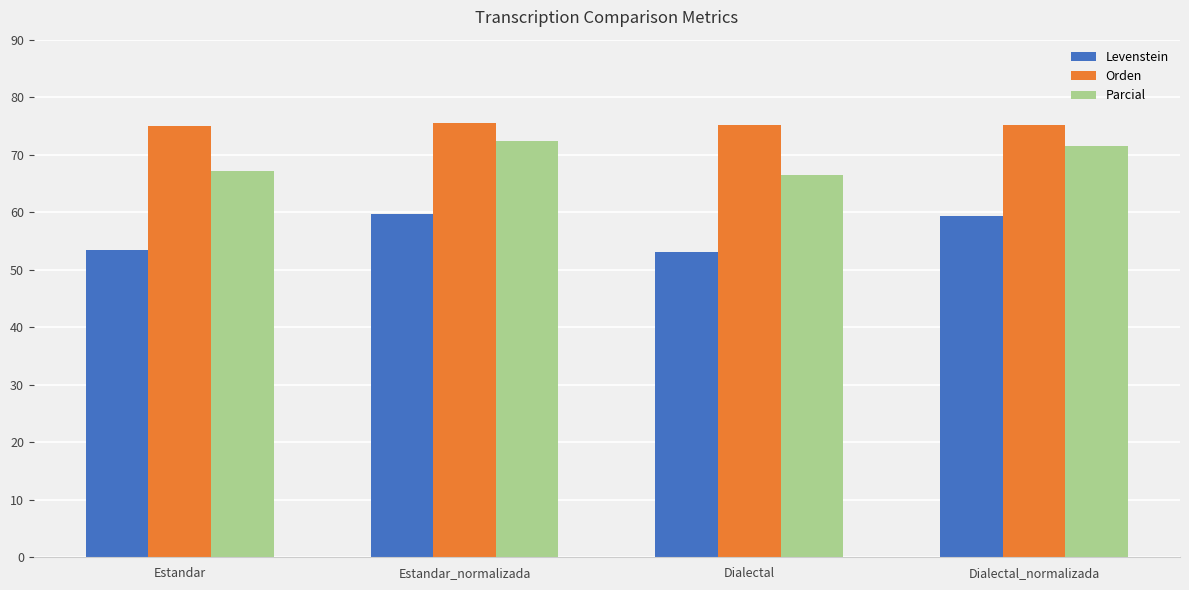

What is the label of the 3rd bar from the left?

Dialectal